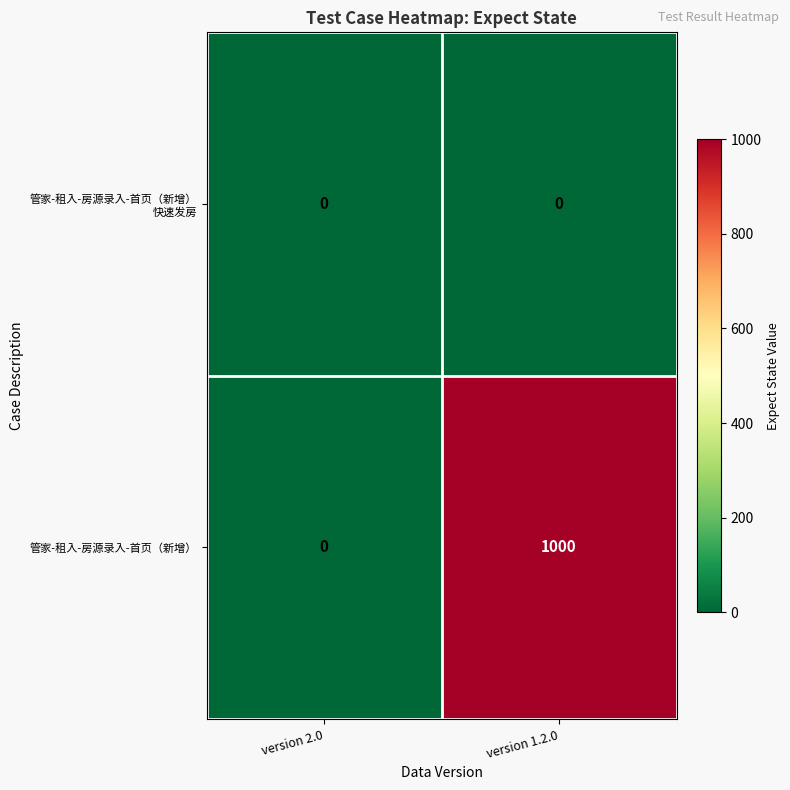

The value of 管家-租入-房源录入-首页（新增） at version 2.0 is 0. True or false?

True